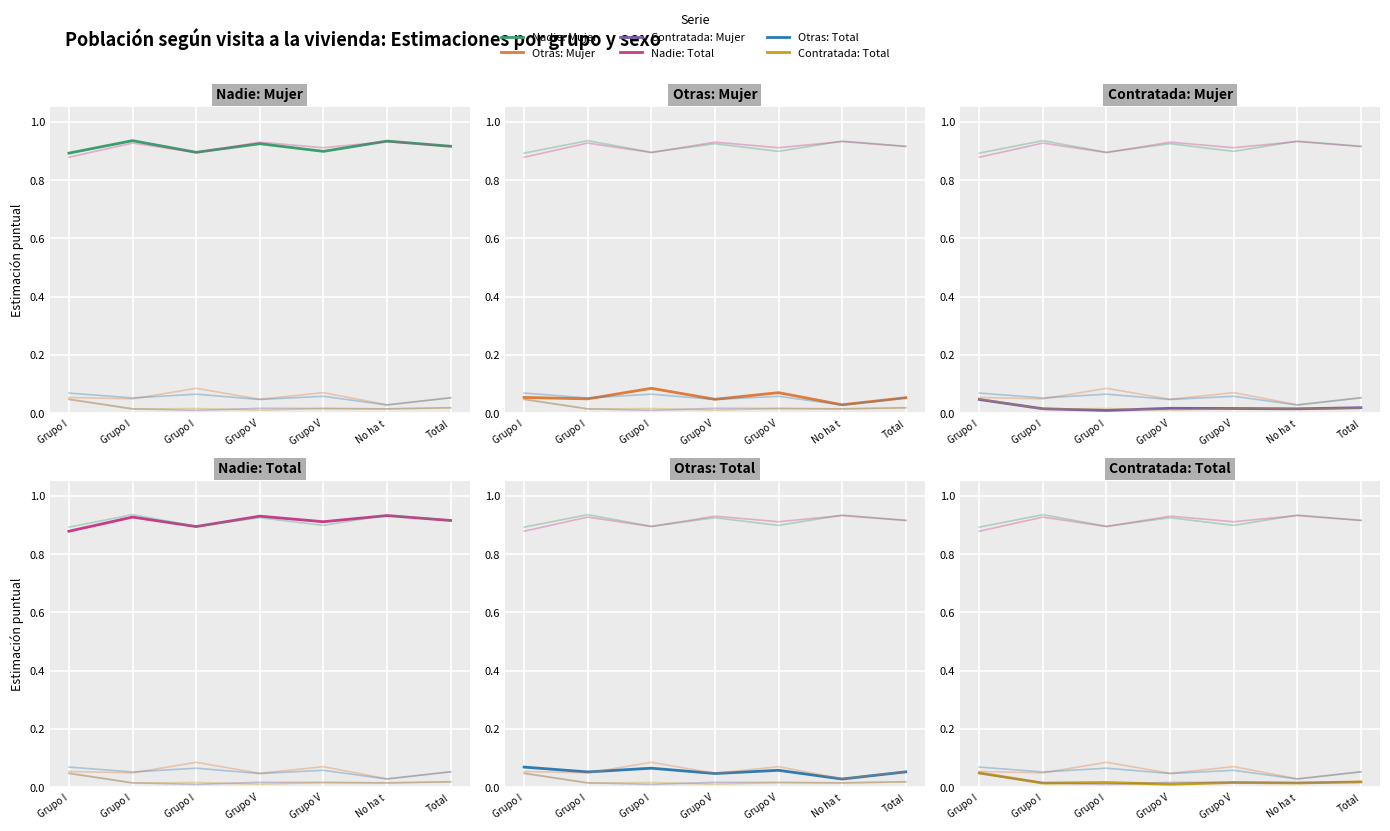

What is the sum of all Otras (Total) values?

0.4